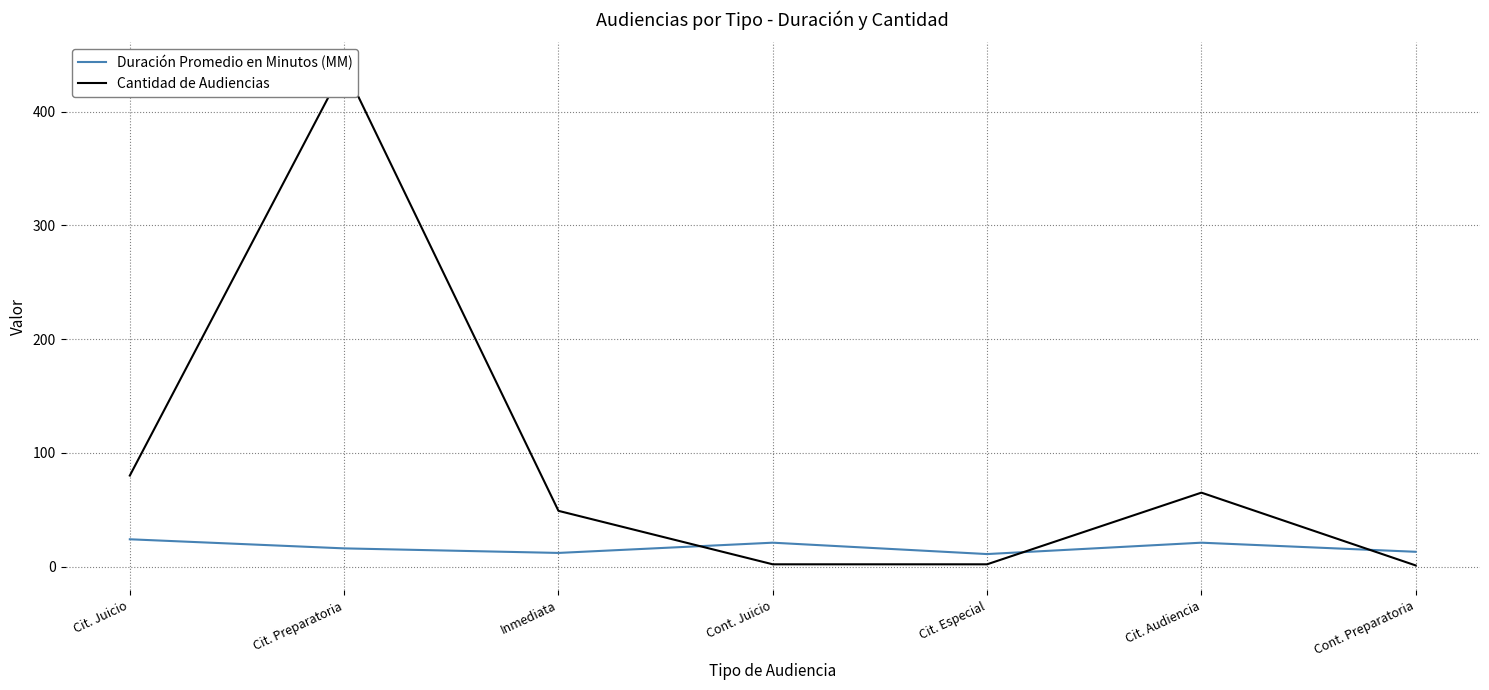

List the series in order of their peak value, highest first.

Cantidad de Audiencias, Duración Promedio en Minutos (MM)